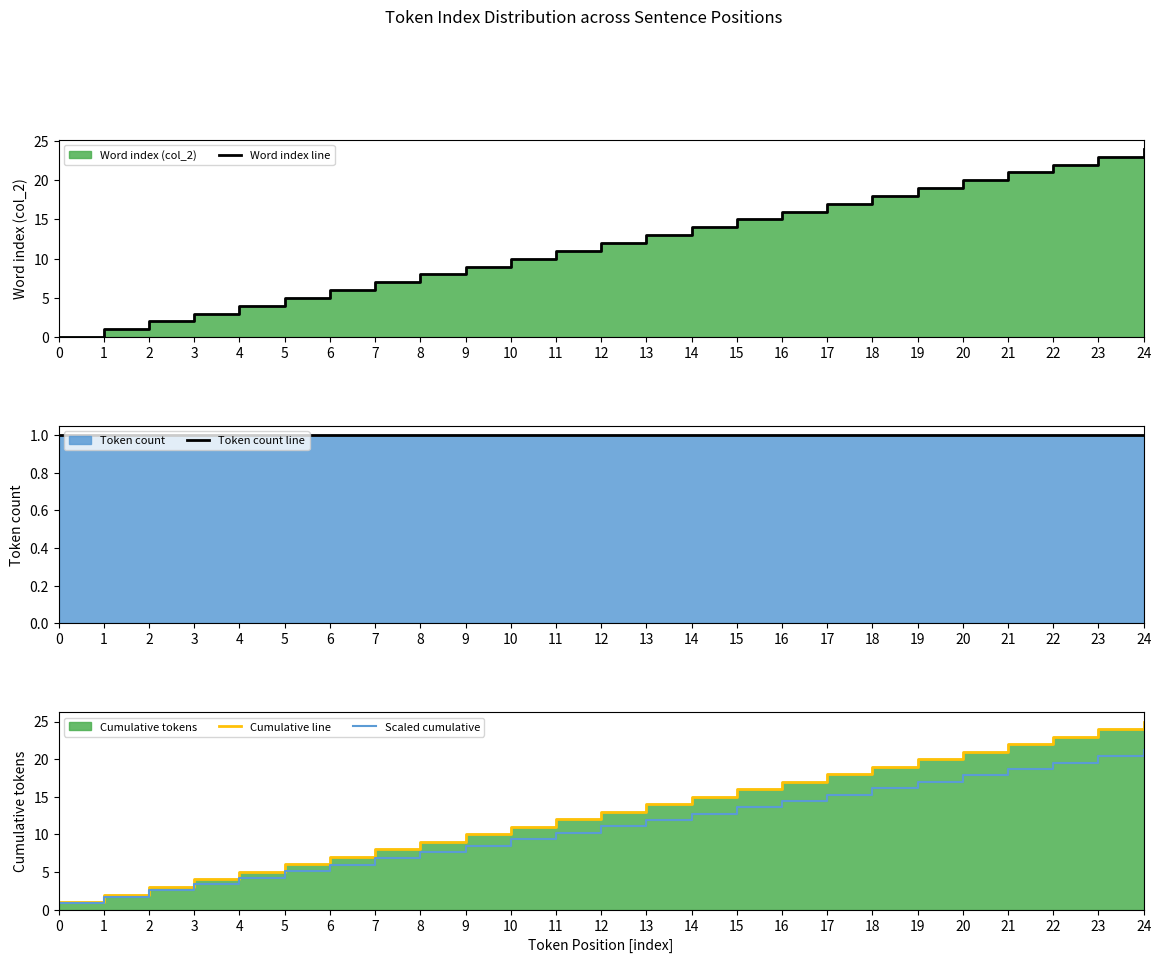

Between 3 and 24, which series saw the biggest shift?

Word index line